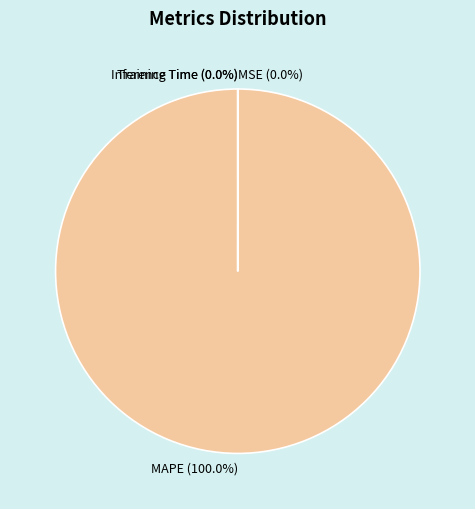

To the nearest percent, what portion does MAPE represent?

100%